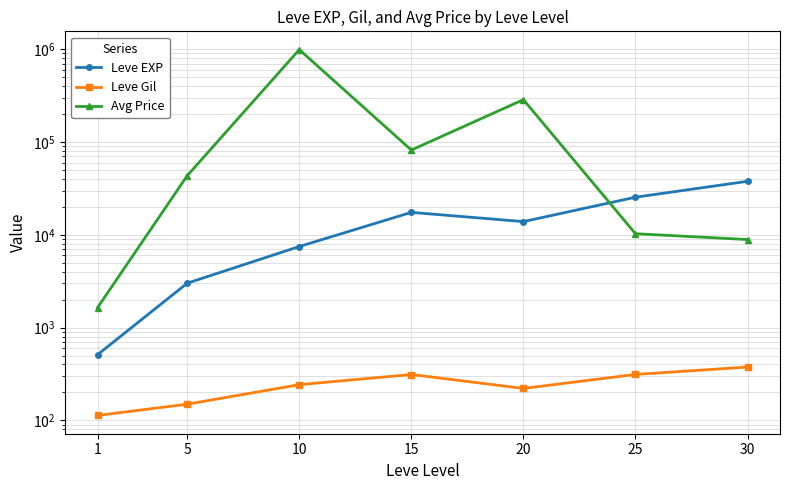

Which series has the largest total across all categories?

Avg Price